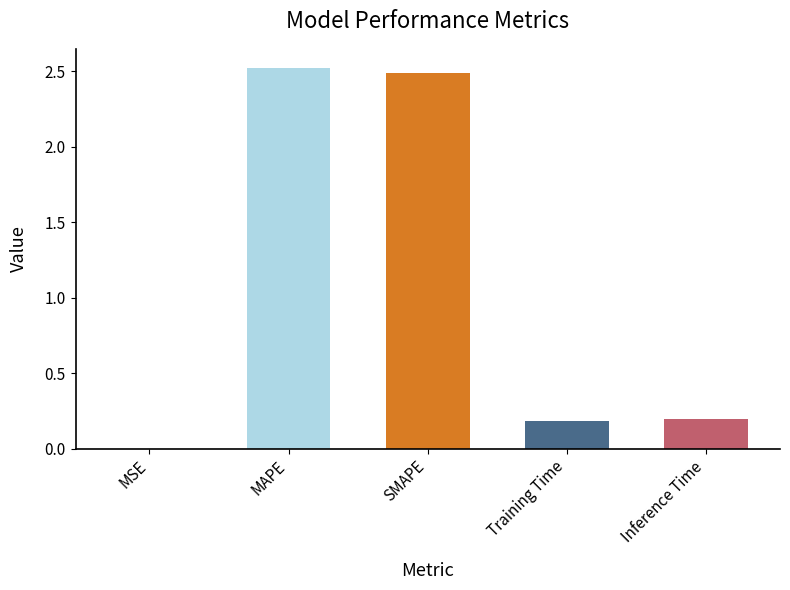

The chart shows a value of 0.0 at MSE. True or false?

True